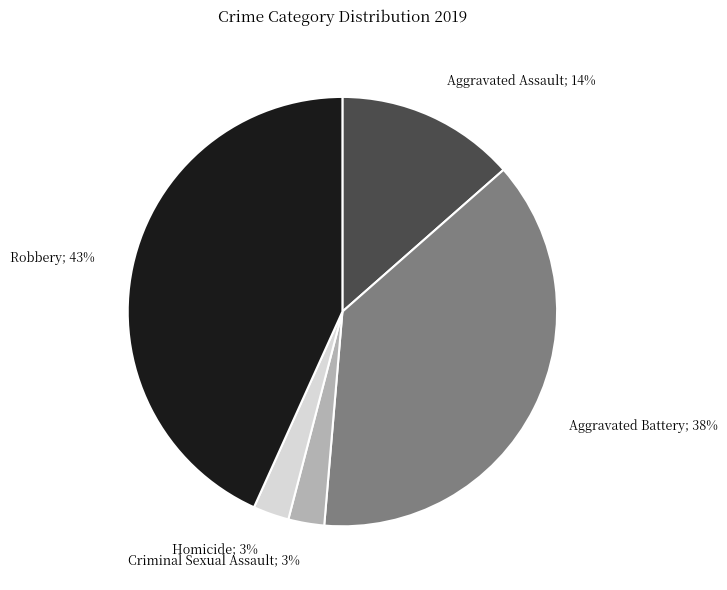

Is it true that Aggravated Assault; 14% is 22% of the pie?

False